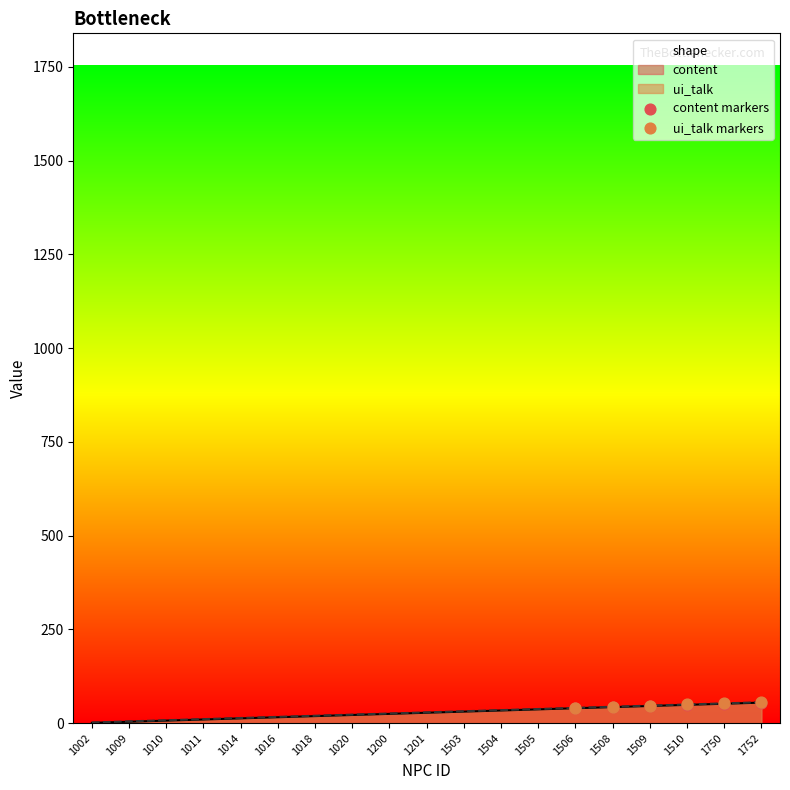

The ui_talk series shows 20 at 1018. True or false?

True